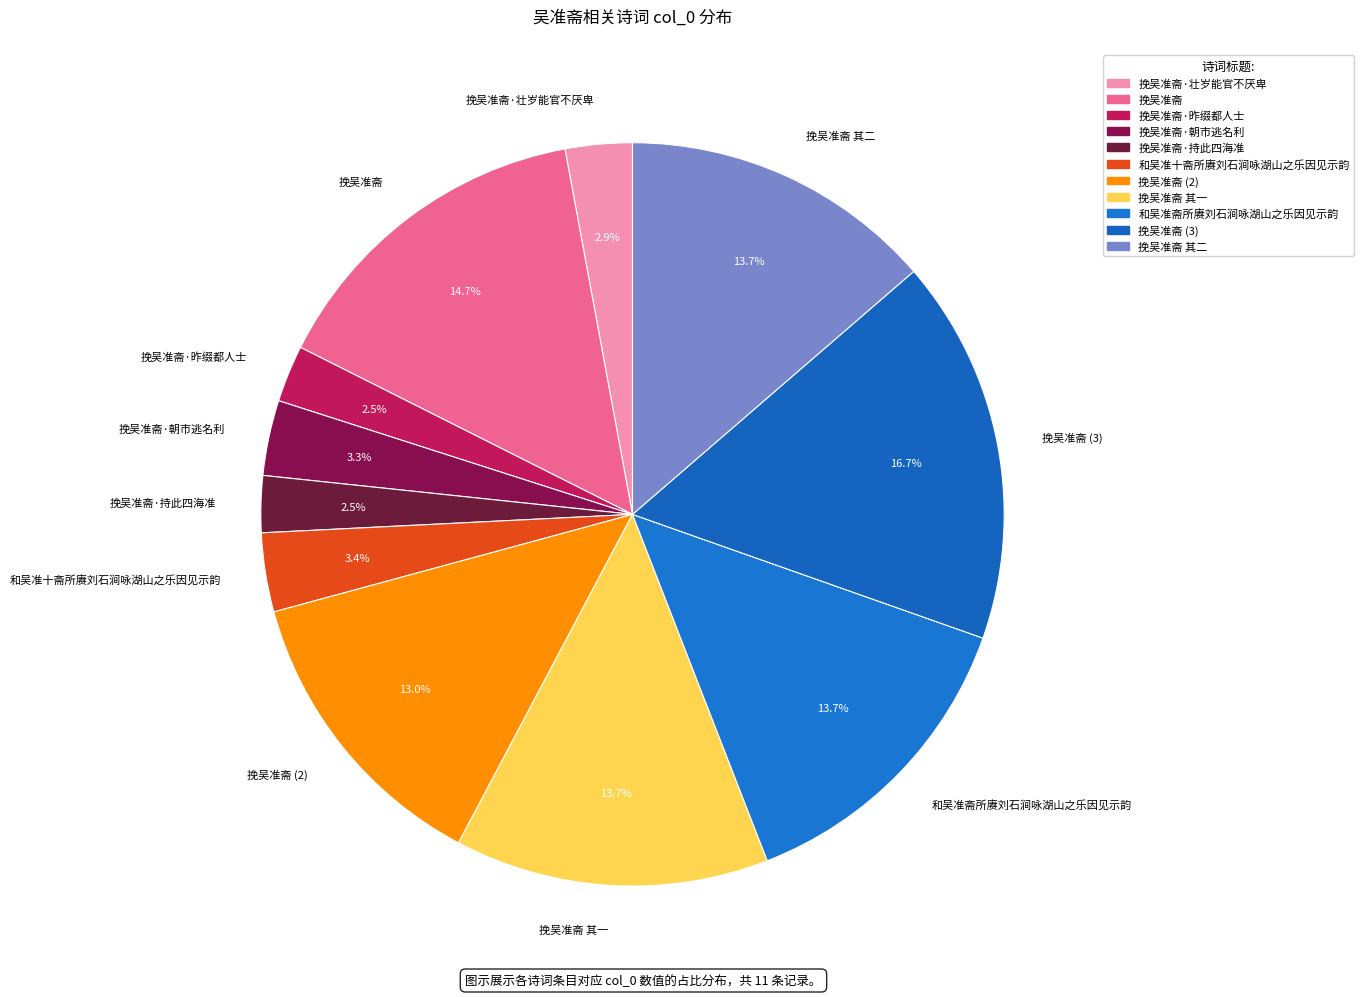

How many slices are in this pie chart?

11